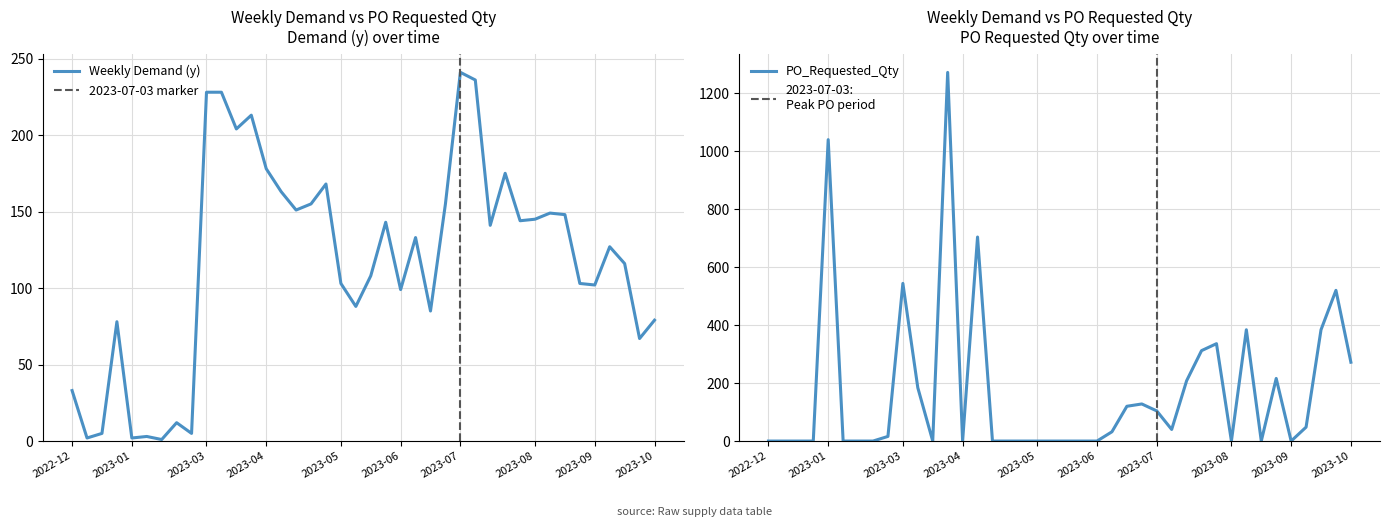

How many lines are shown in the chart?

2